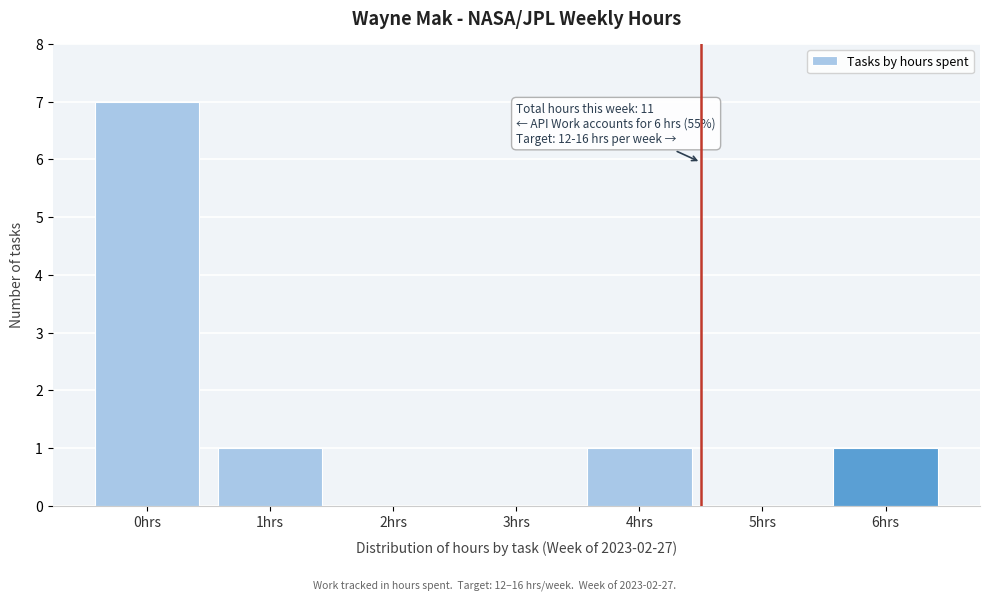

Reading right to left, list all the values displayed in this chart.

6hrs=1	5hrs=0	4hrs=1	3hrs=0	2hrs=0	1hrs=1	0hrs=7